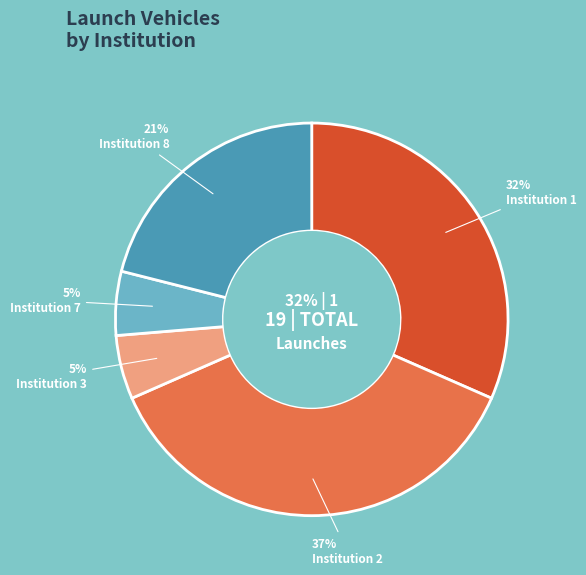

Between Institution 3 and Institution 8, which is larger?

Institution 8